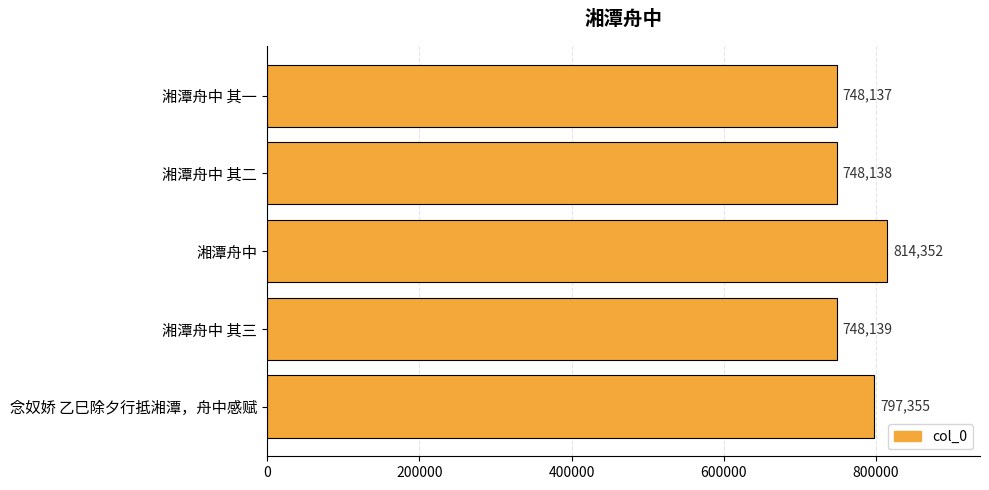

What is the ratio of the value at 湘潭舟中 其三 to the value at 湘潭舟中 其一?

1.0